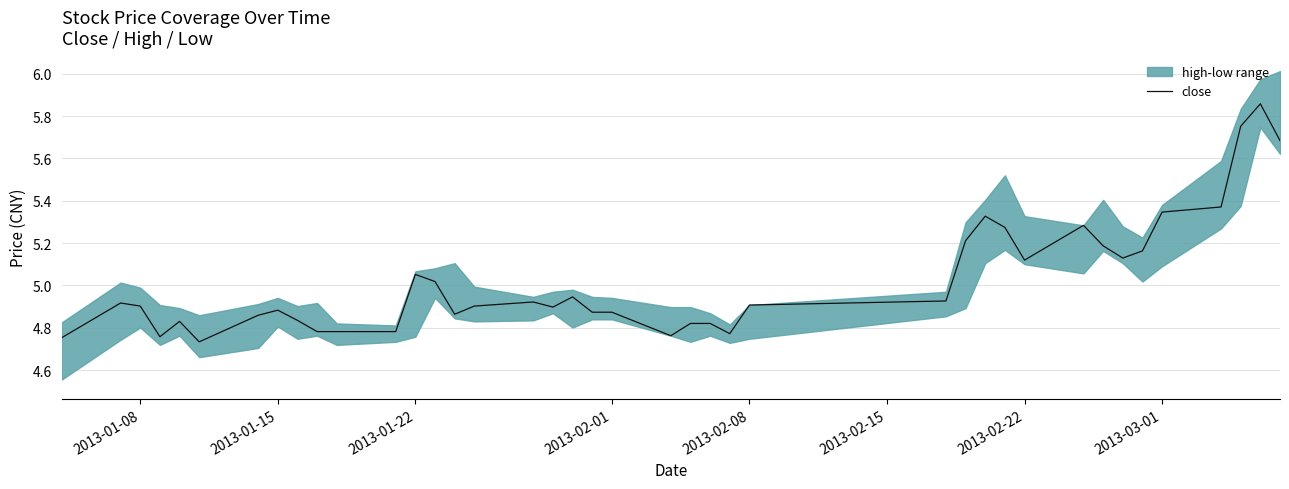

True or false: there are more than 2 points higher than both neighbors.

True